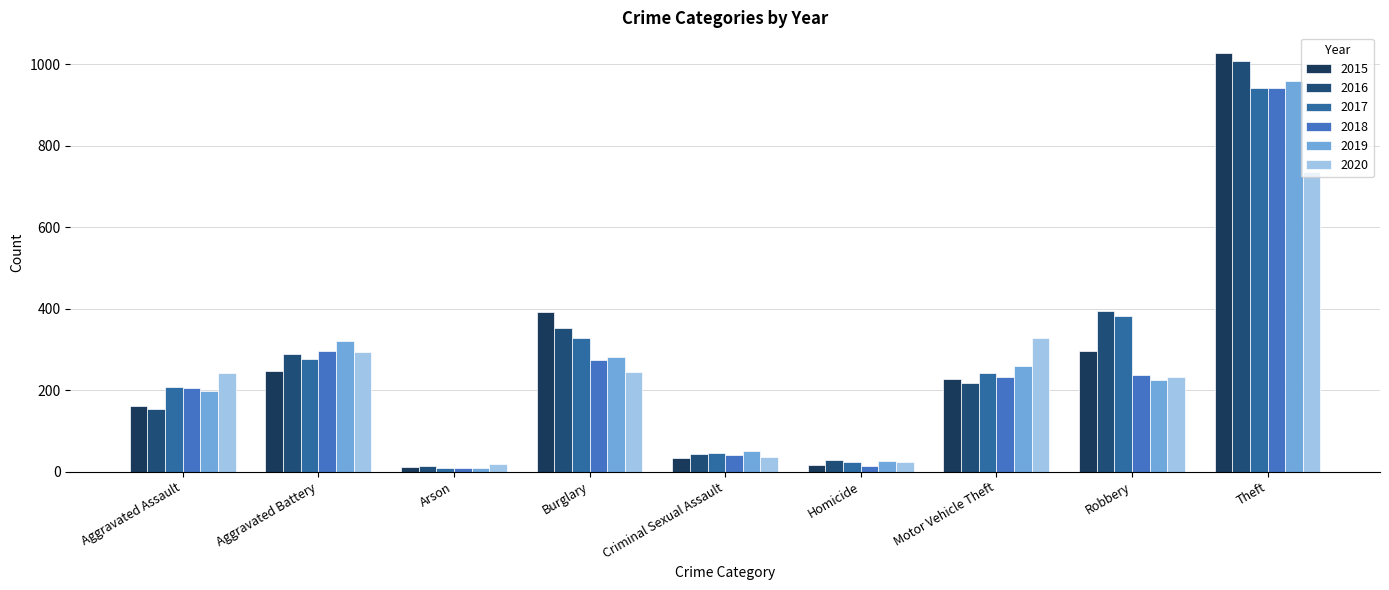

At which label does 2018 first exceed 232?

Aggravated Battery